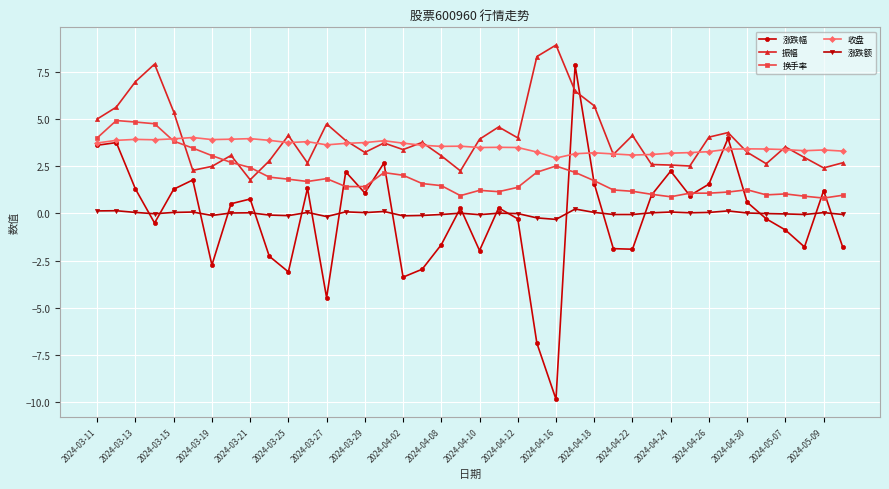

What is the greatest value displayed?

8.9